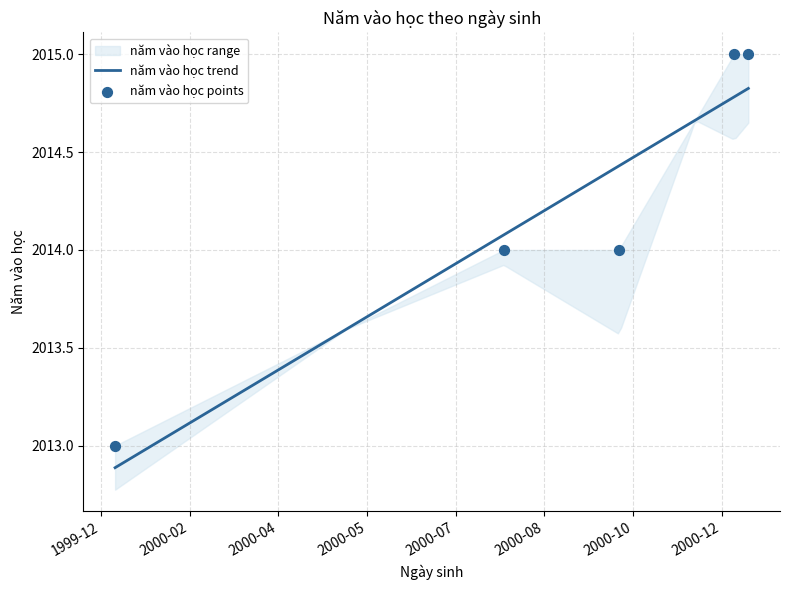

Between 2000-01-02 and 2000-10-12, which is larger?

2000-10-12